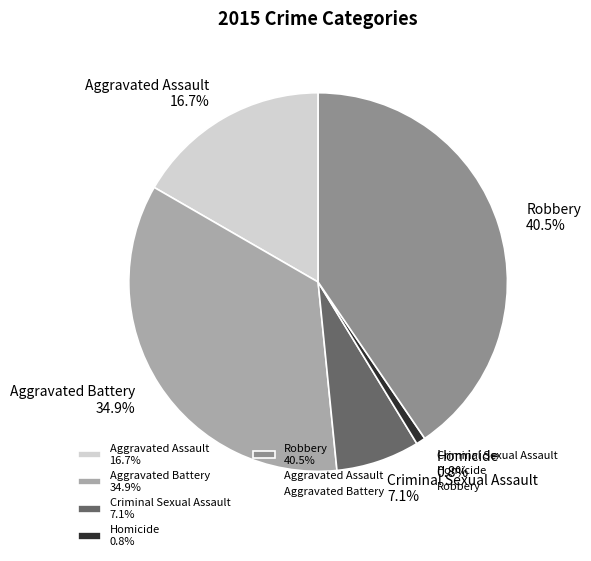

Which slice is the smallest?

Homicide